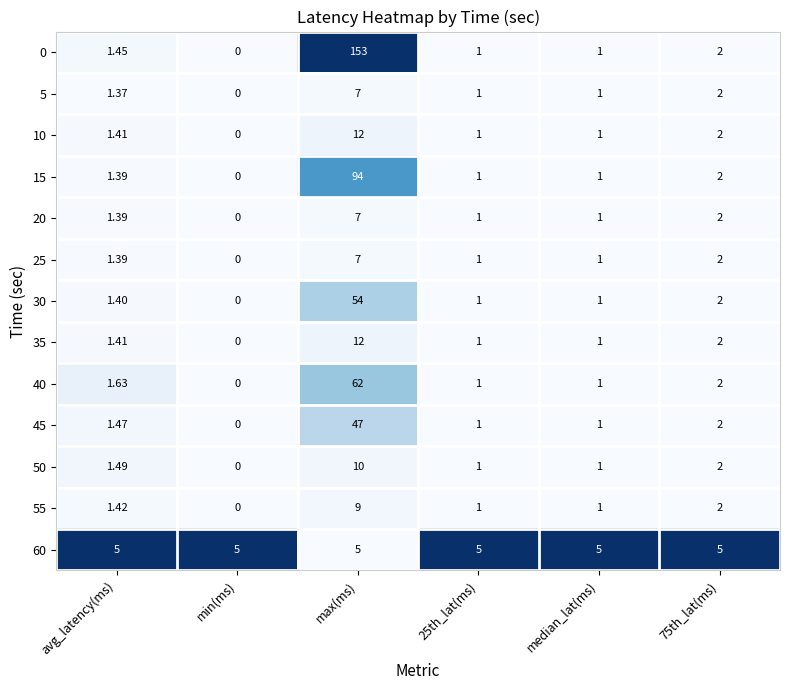

At which label does 30 reach its minimum?

min(ms)